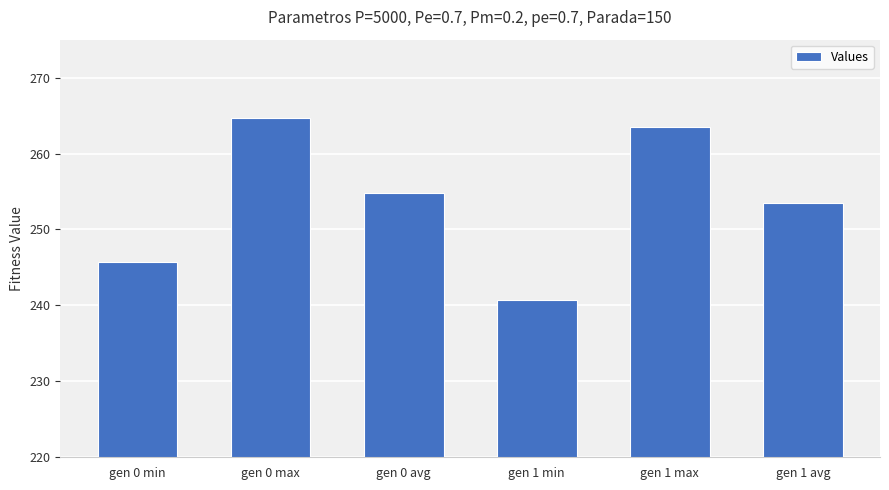

What is the label of the 1st bar from the left?

gen 0 min